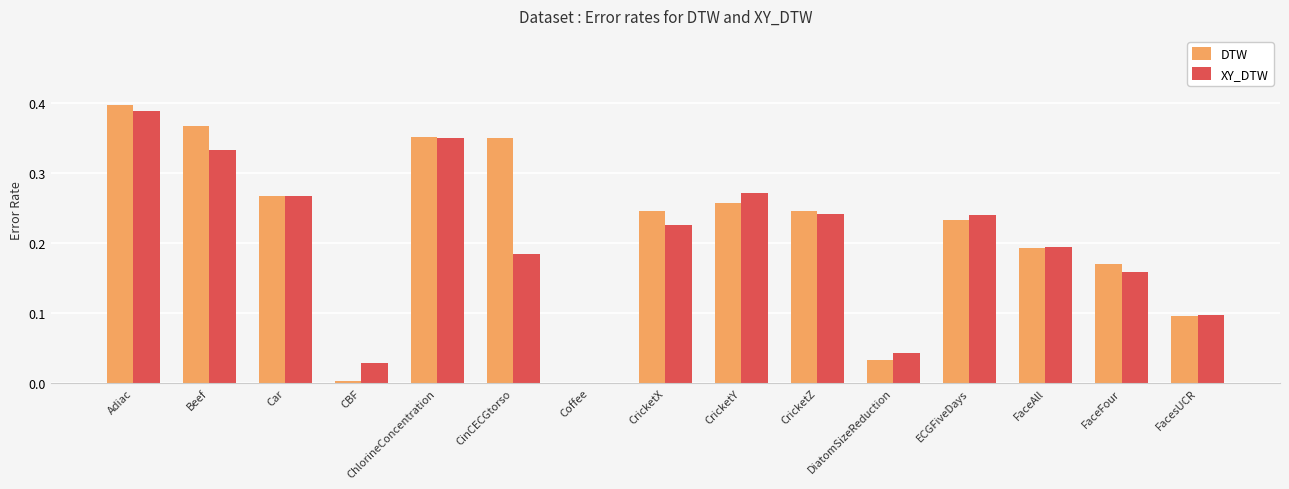

At which category is the sum across all series the highest?

Adiac